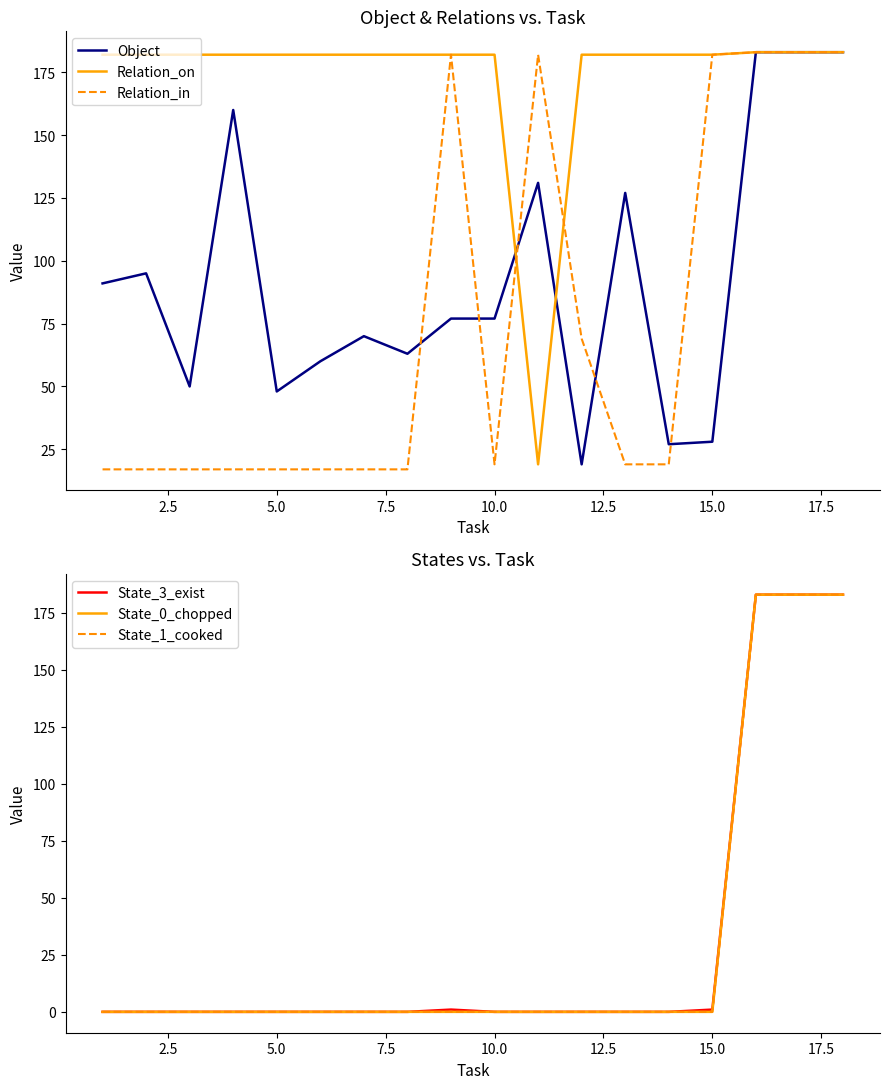

What is the maximum value for Object?

183